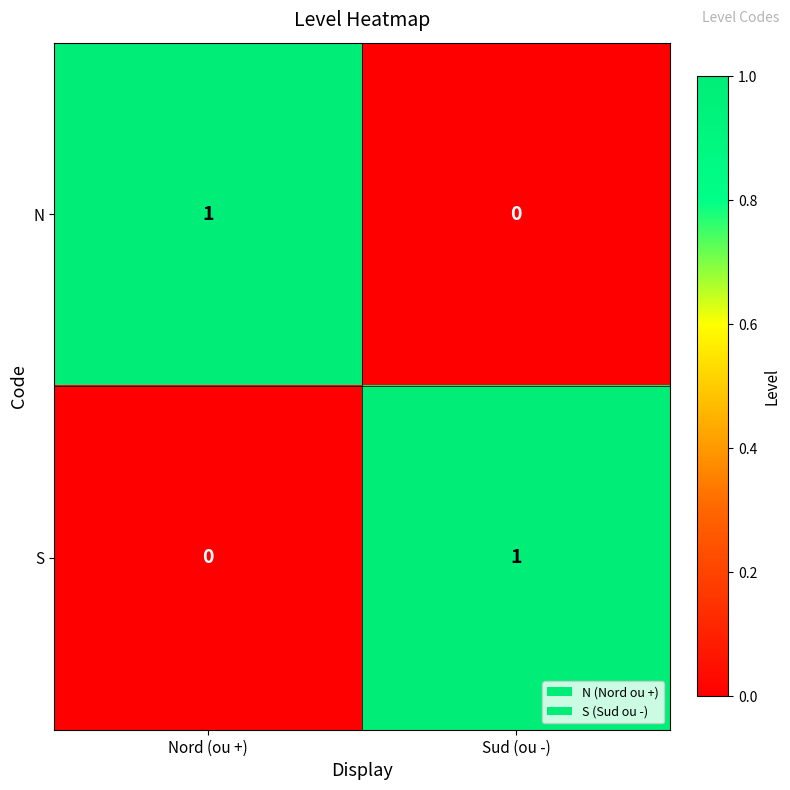

Rank the series at Nord (ou +) from lowest to highest value.

S, N